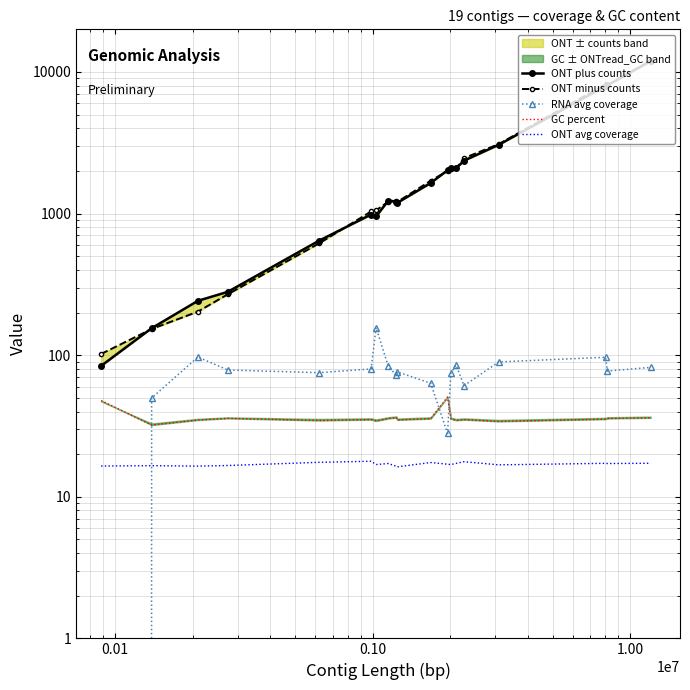

True or false: ONT plus counts and ONT avg coverage cross at least once.

False